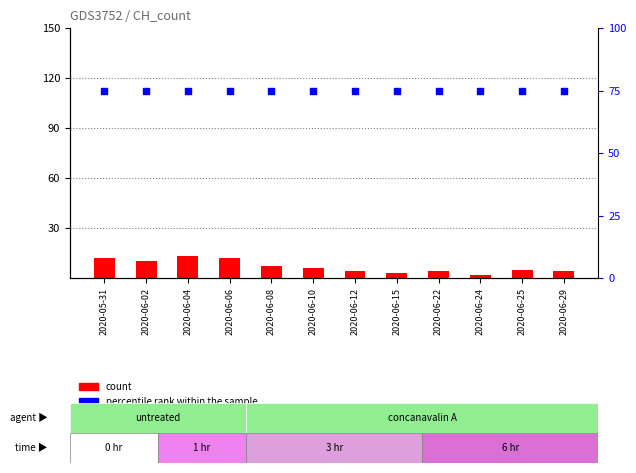

Which series has the largest total across all categories?

percentile rank within the sample